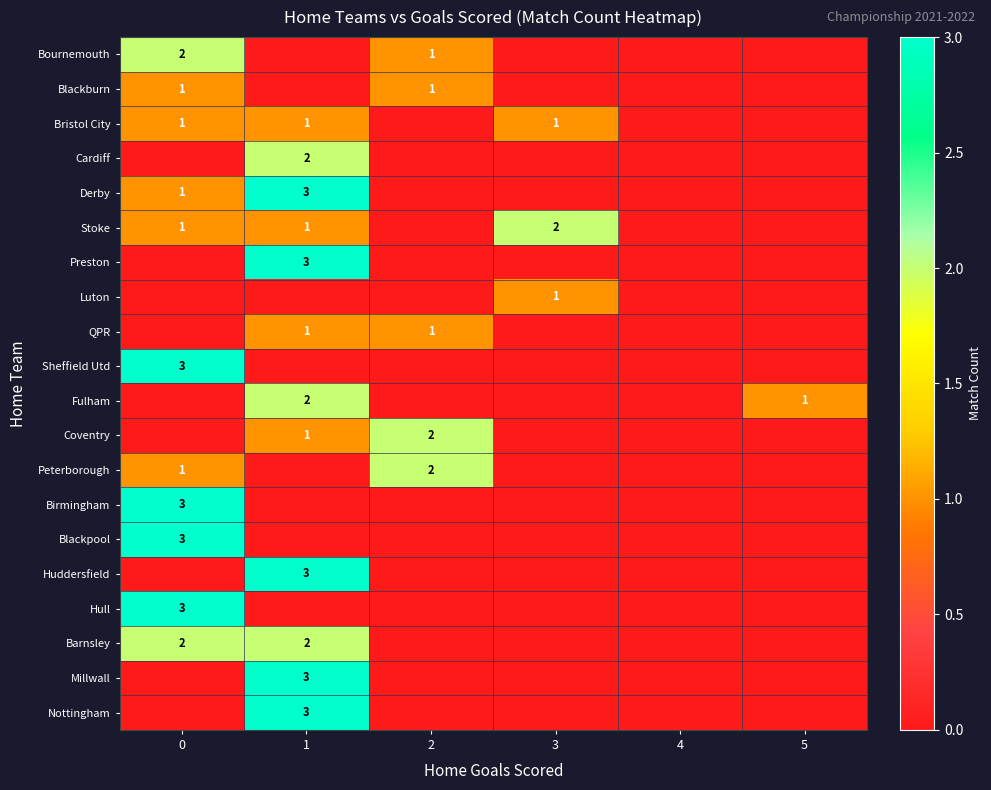

The Bournemouth series shows 0 at 2. True or false?

False